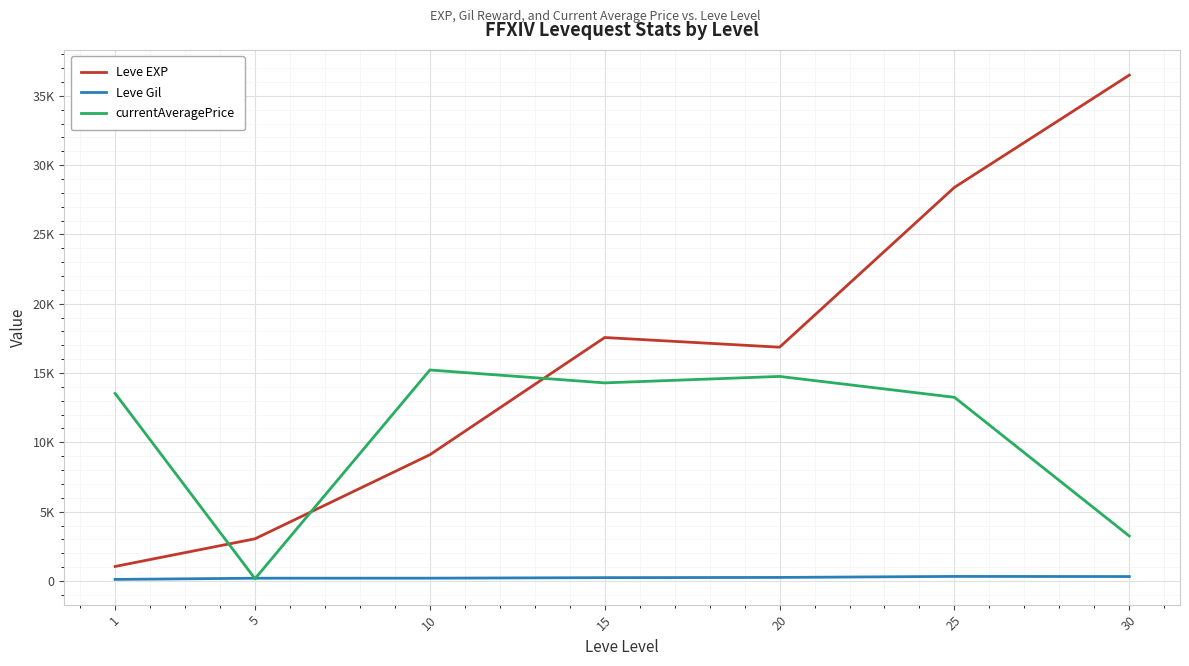

Is the value of currentAveragePrice at 10 greater than the value of Leve Gil at 5?

Yes